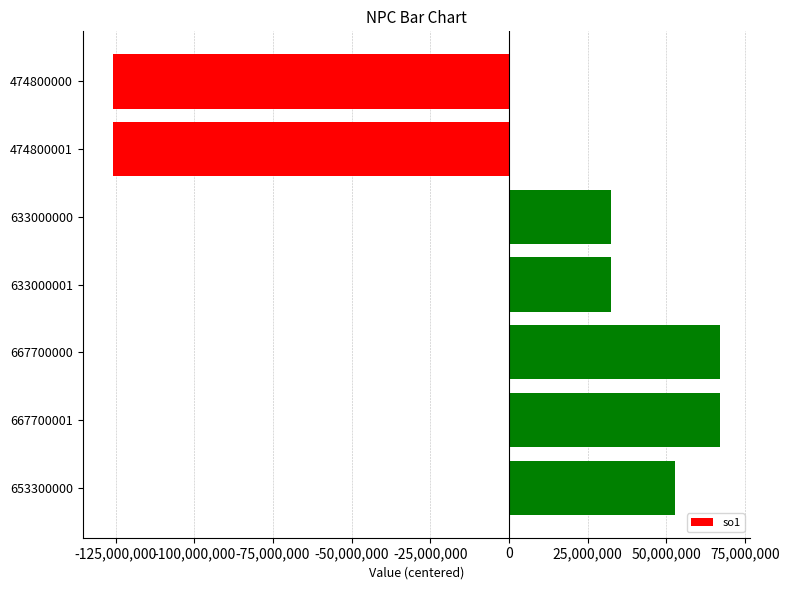

What is the minimum value shown in the chart?

-125814286.1